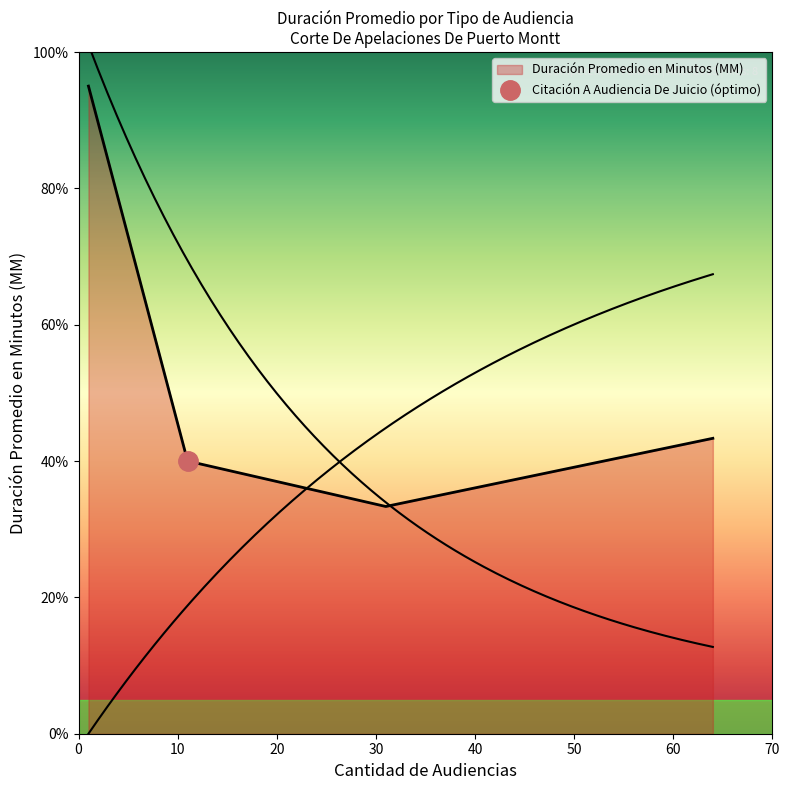

Reading left to right, transcribe all the data shown in this chart.

95.0	40.0	33.3	43.3